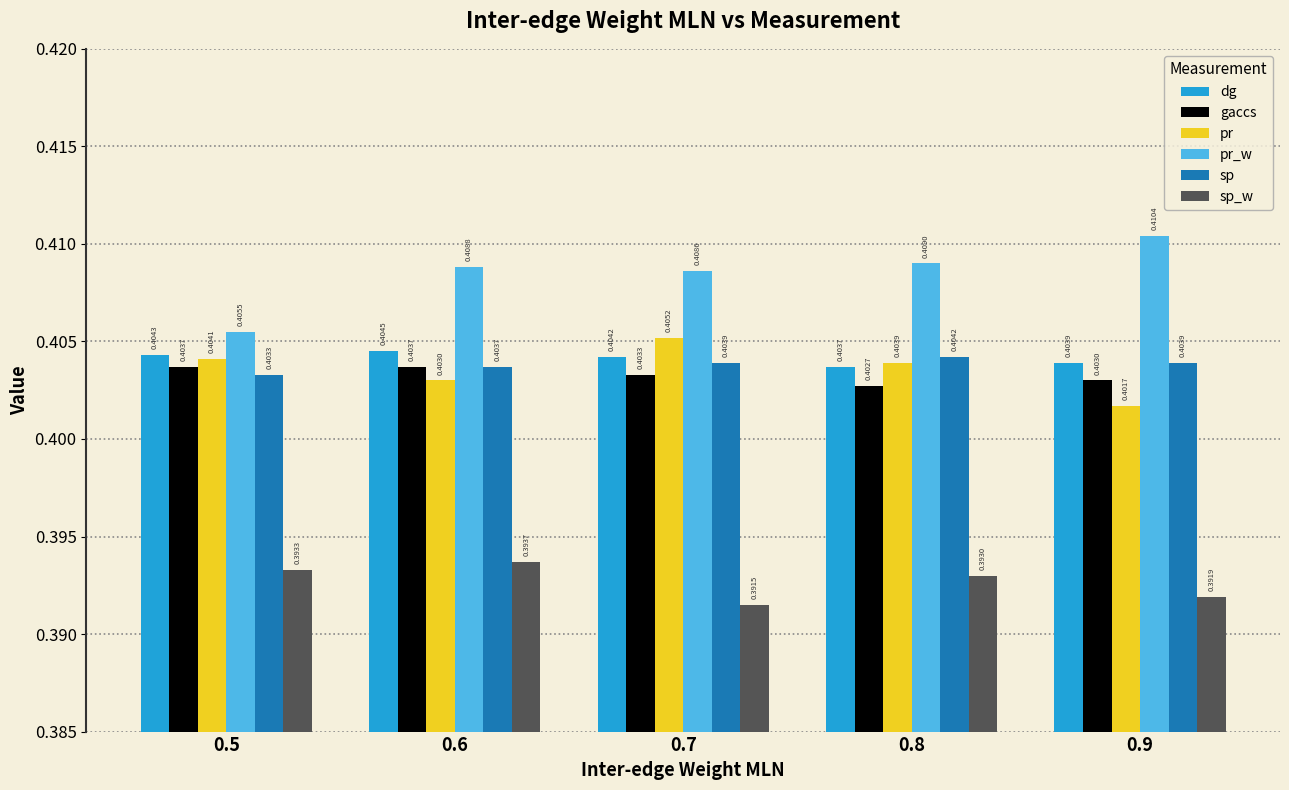

Which series changed the most between 0.5 and 0.8?

pr_w